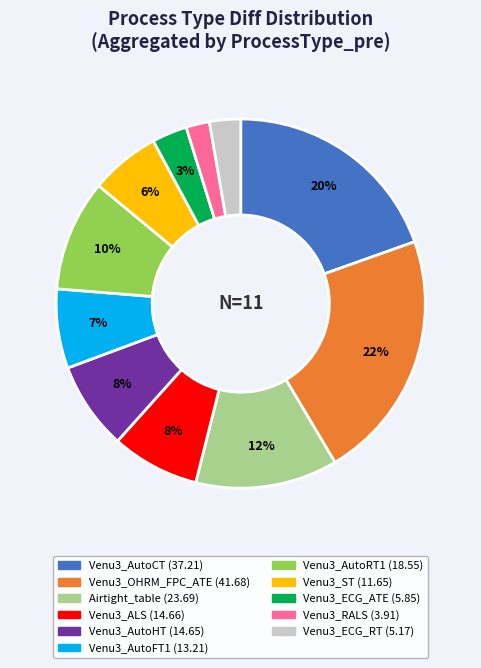

Does any single category account for the majority?

No